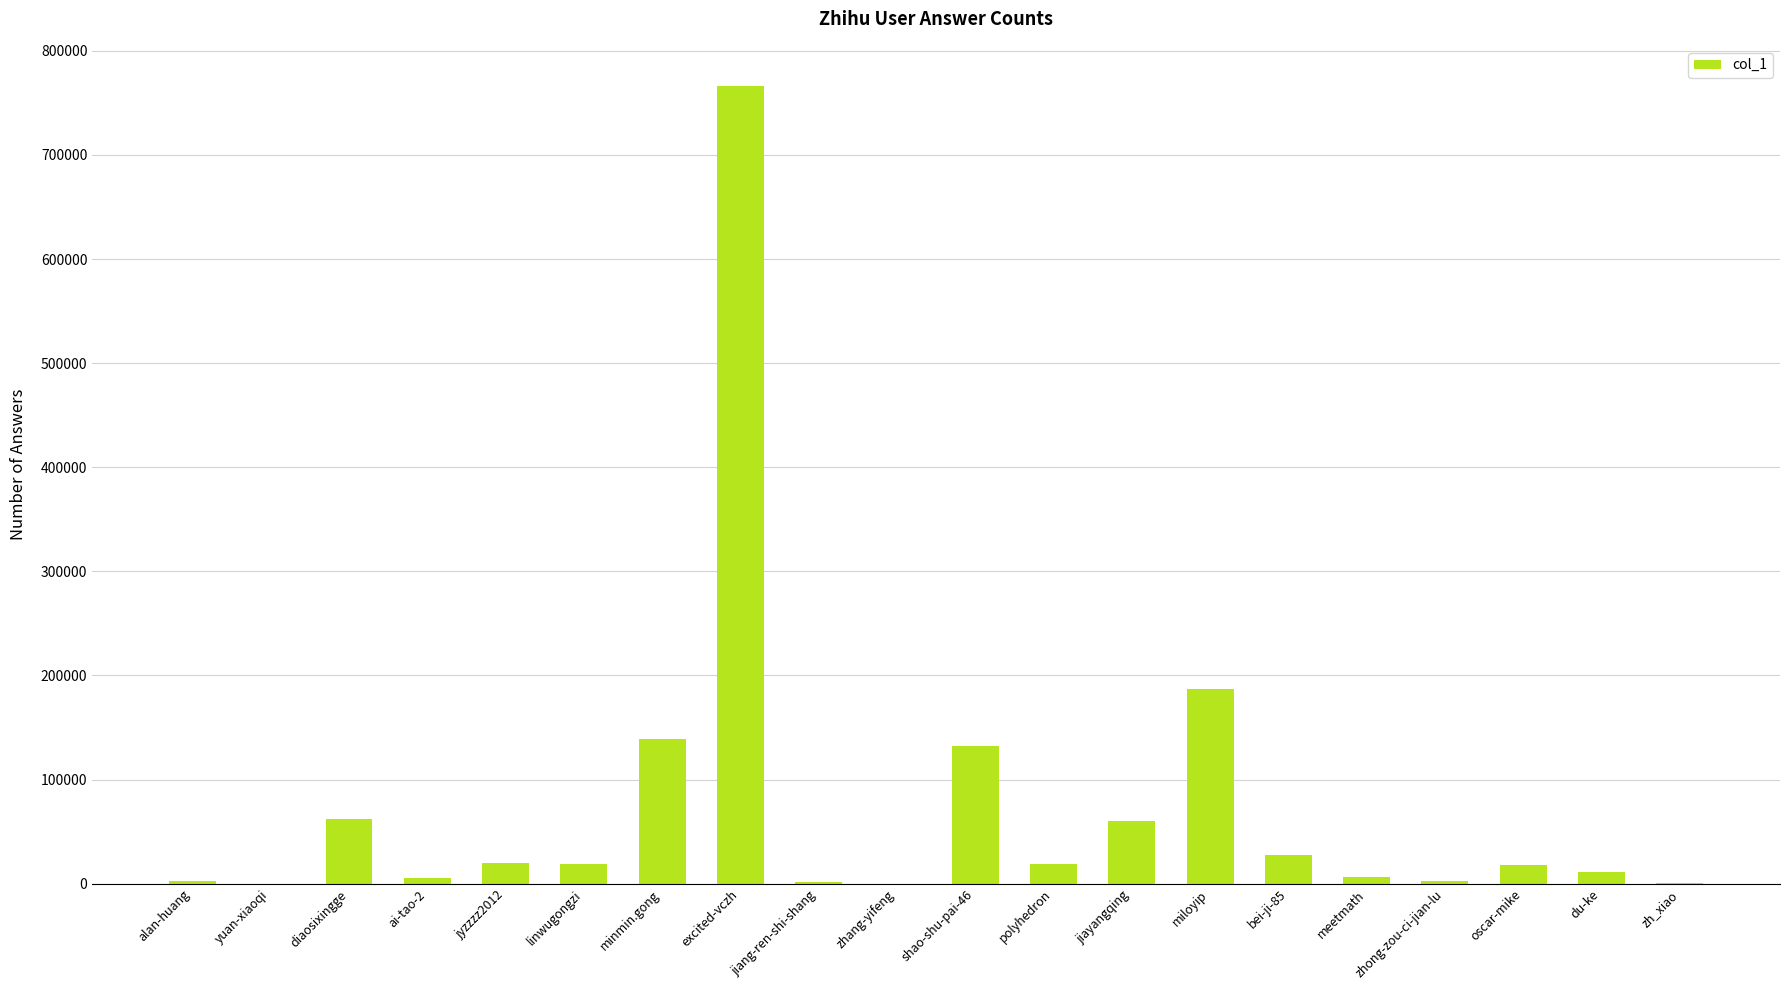

Count the number of data series in this chart.

1